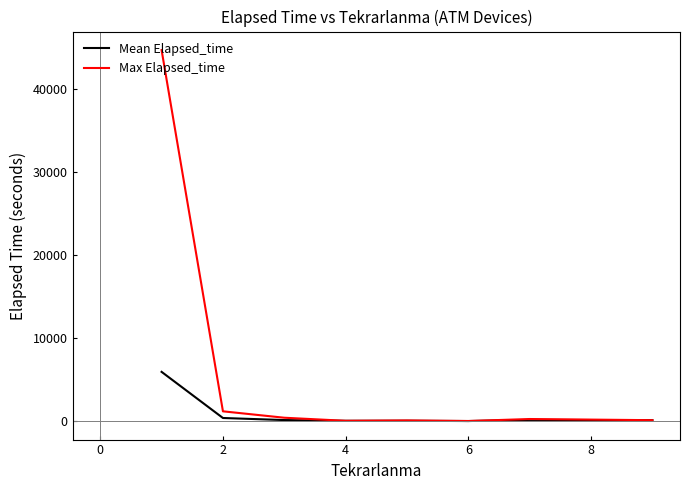

Which series has the widest spread of values?

Max Elapsed_time